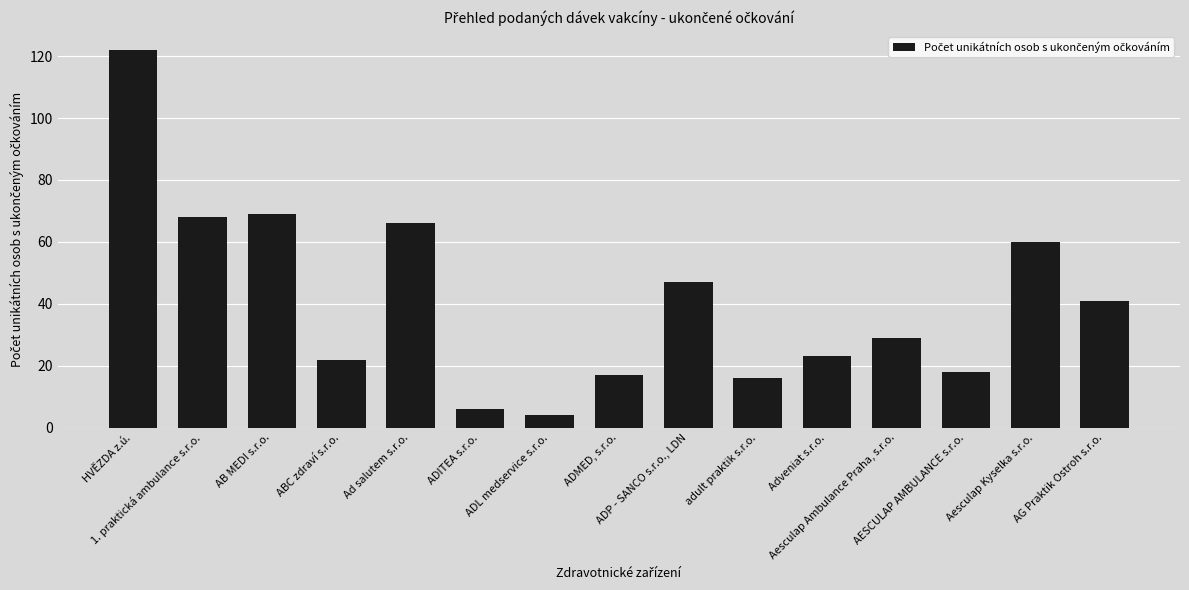

What is the change in value from HVĚZDA z.ú. to ADMED, s.r.o.?

-105